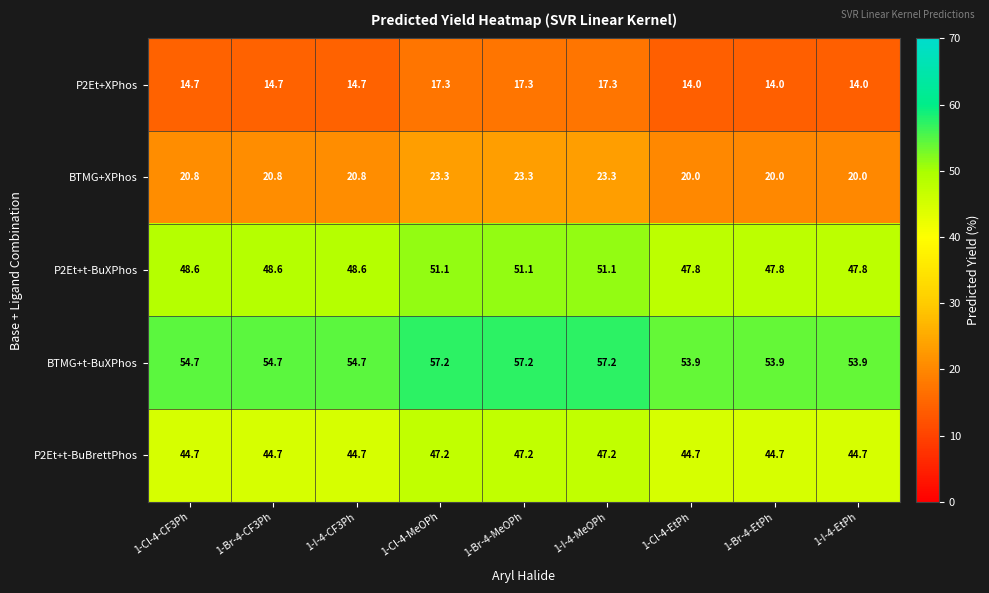

Where does the BTMG+t-BuXPhos series first go above 54?

1-Cl-4-CF3Ph